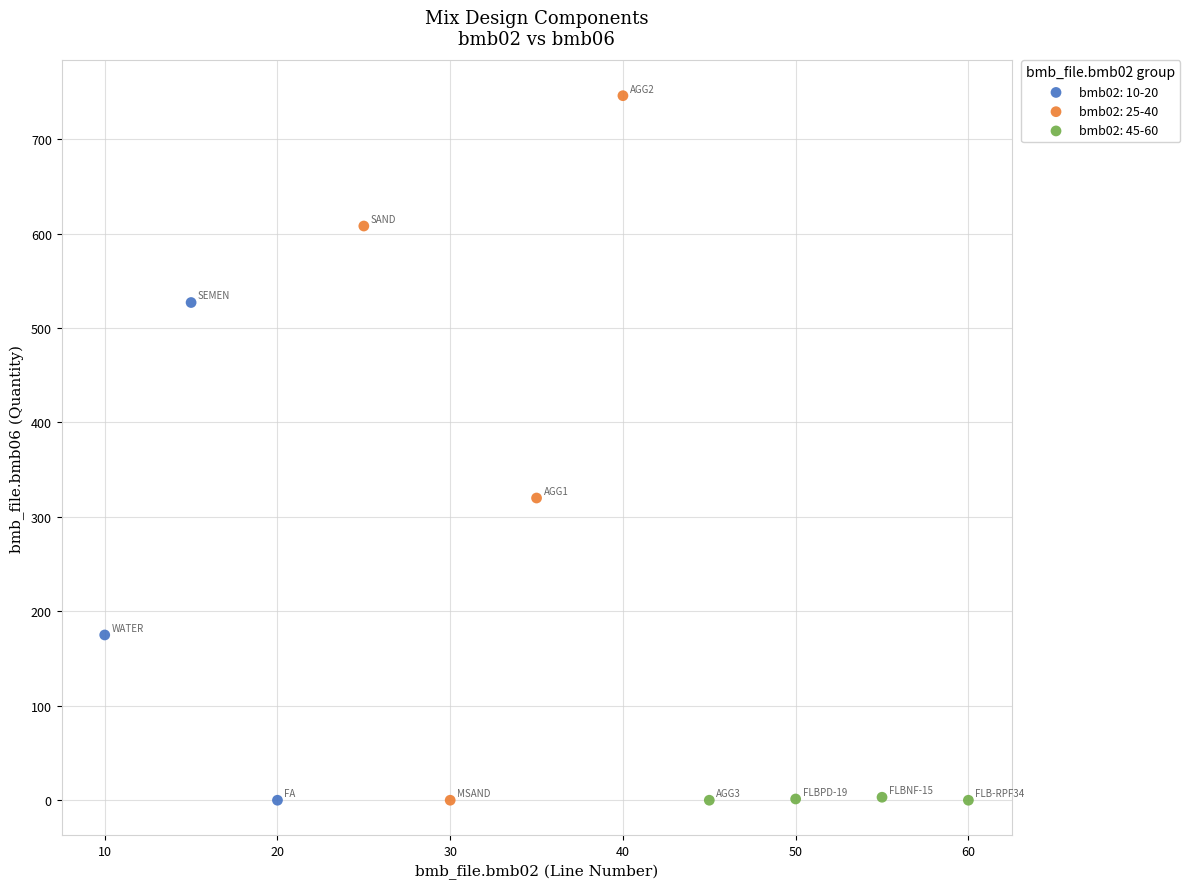

Which series has the widest spread of Y values?

bmb02: 25-40